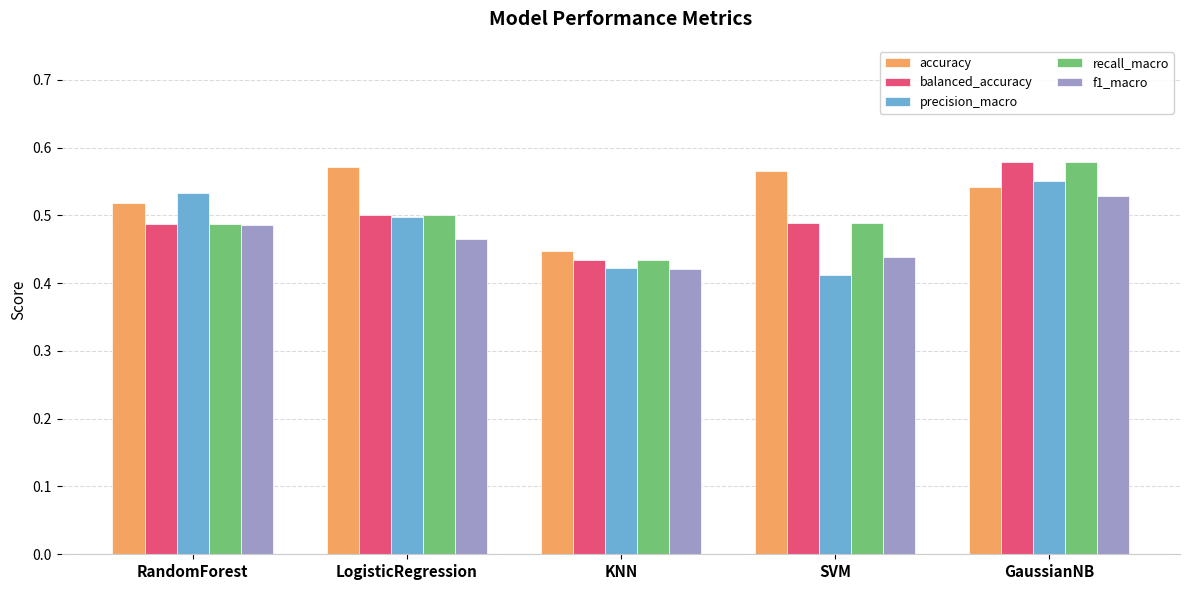

Count the number of categories in the chart.

5